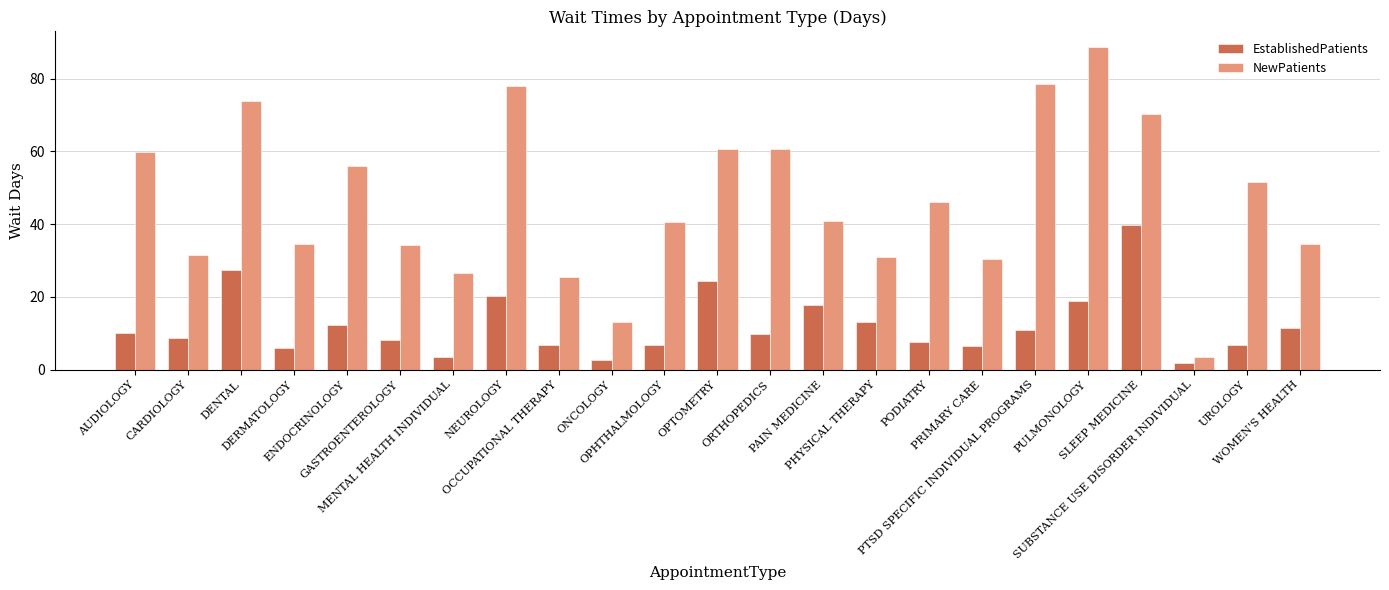

Which label corresponds to the smallest value in the chart?

SUBSTANCE USE DISORDER INDIVIDUAL